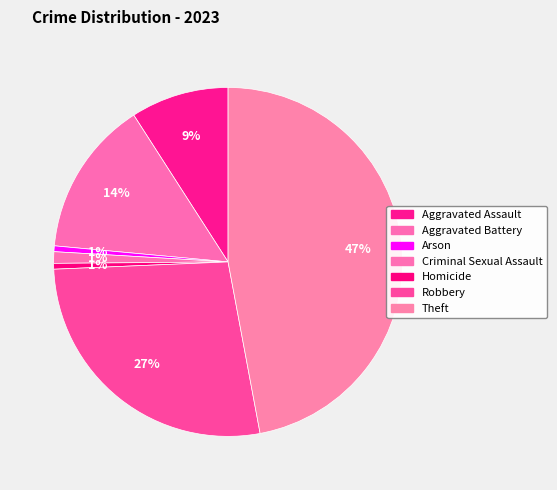

Which has a higher value, Robbery or Homicide?

Robbery